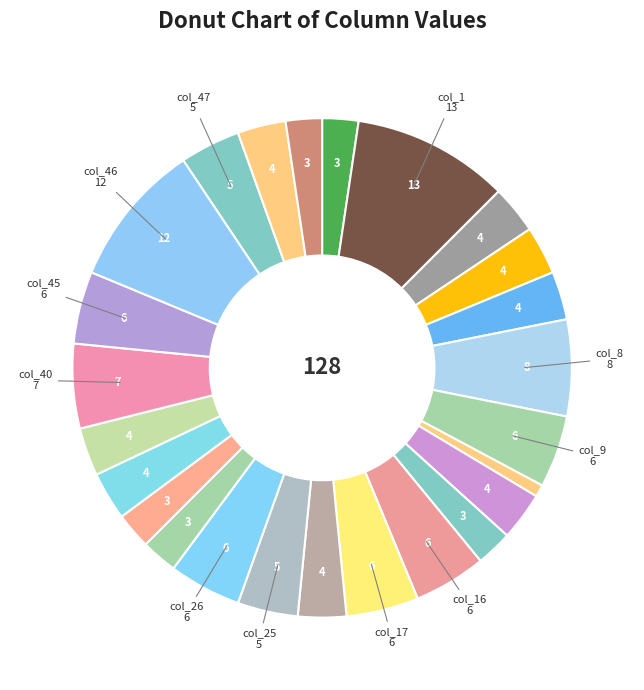

Rank the categories by value from highest to lowest.

col_1, col_46, col_8, col_40, col_9, col_16, col_17, col_26, col_45, col_25, col_47, col_3, col_6, col_7, col_11, col_19, col_35, col_36, col_48, col_0, col_14, col_27, col_29, col_51, col_10